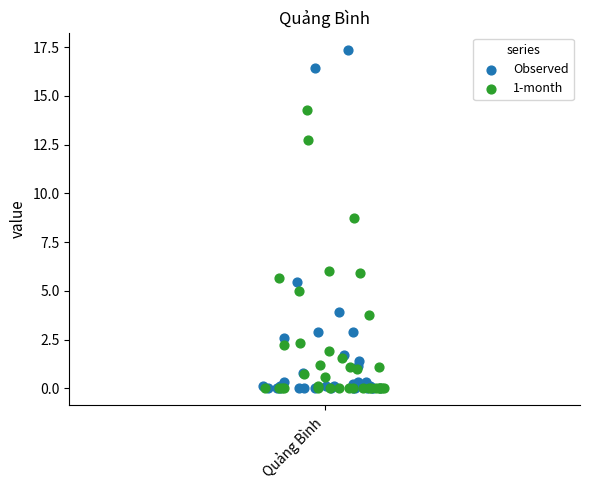

Which series reaches the maximum Y coordinate?

Observed